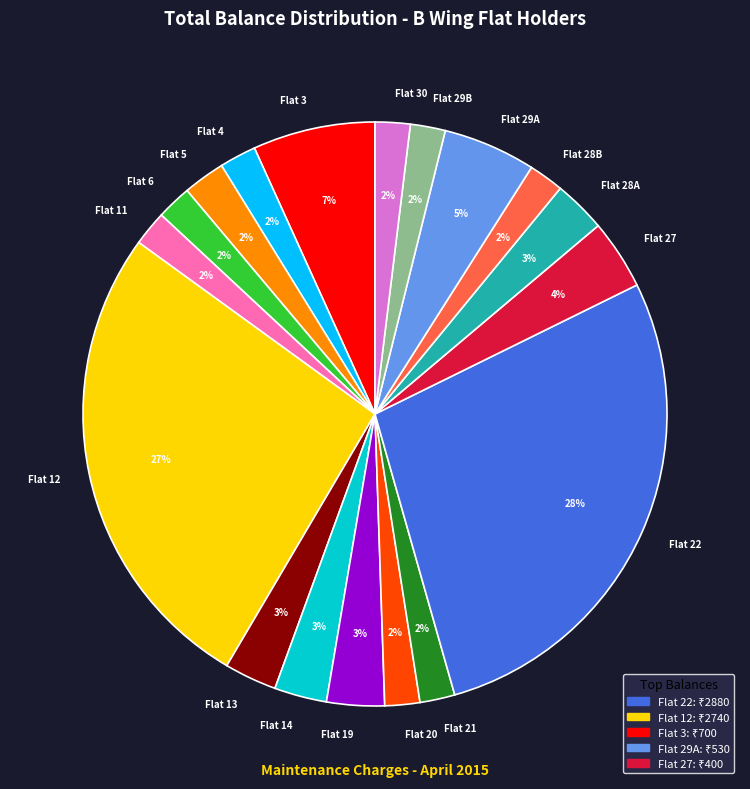

To the nearest percent, what percentage of the pie is Flat 29B?

2%